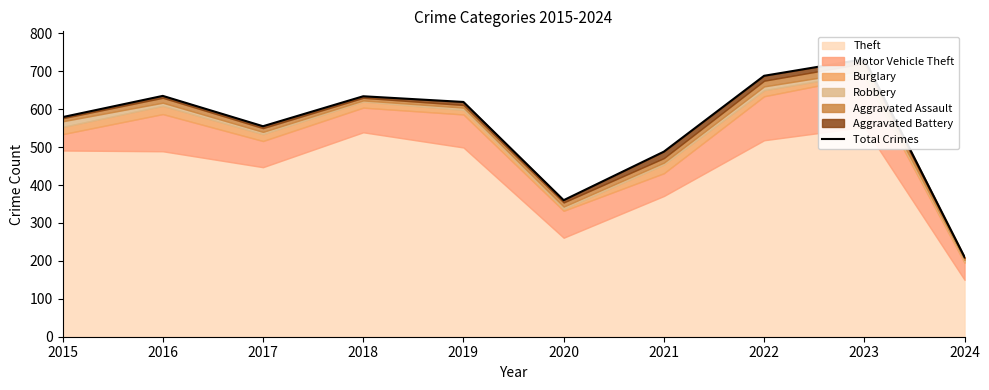

Reading left to right, transcribe all the data shown in this chart.

2015=579	2016=635	2017=555	2018=634	2019=619	2020=360	2021=488	2022=688	2023=732	2024=210